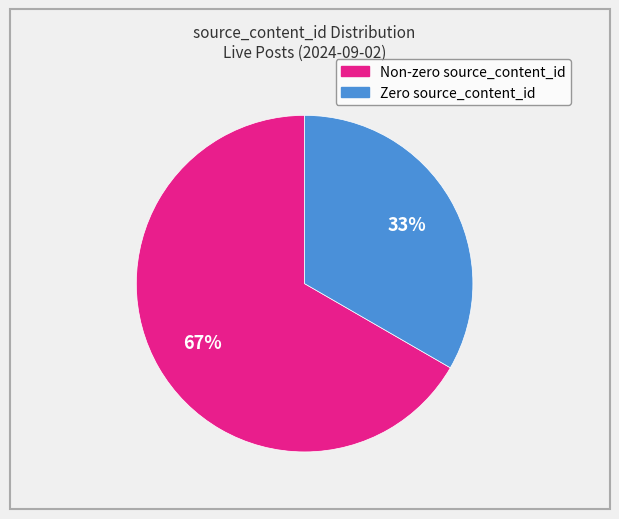

Is there any slice that represents more than half of the pie?

Yes